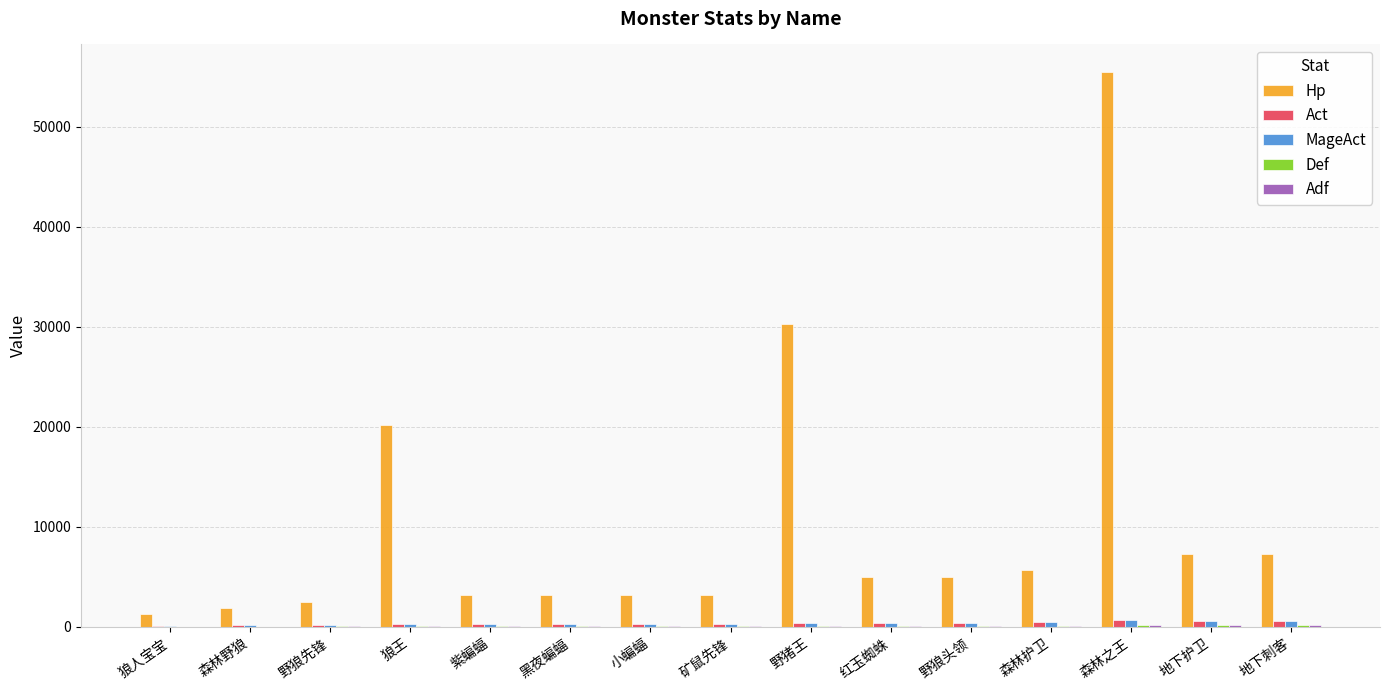

At which category is the sum across all series the highest?

森林之王